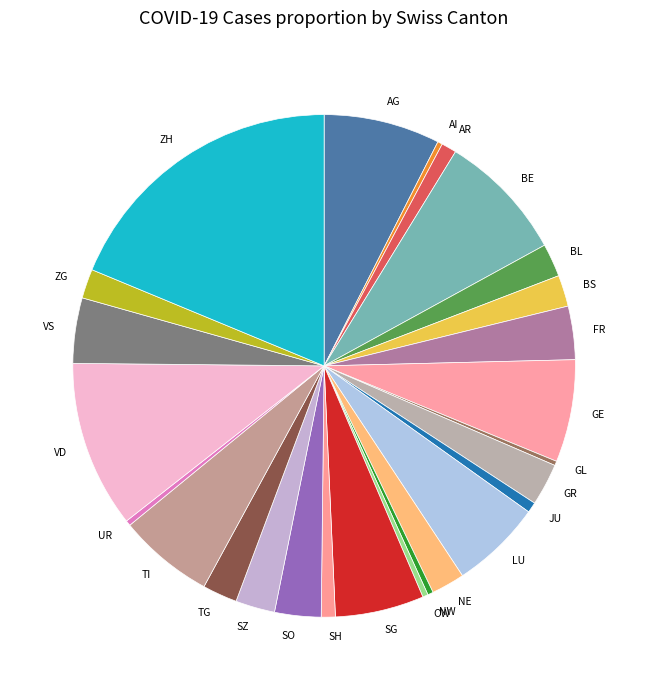

What is the largest slice in the pie chart?

ZH